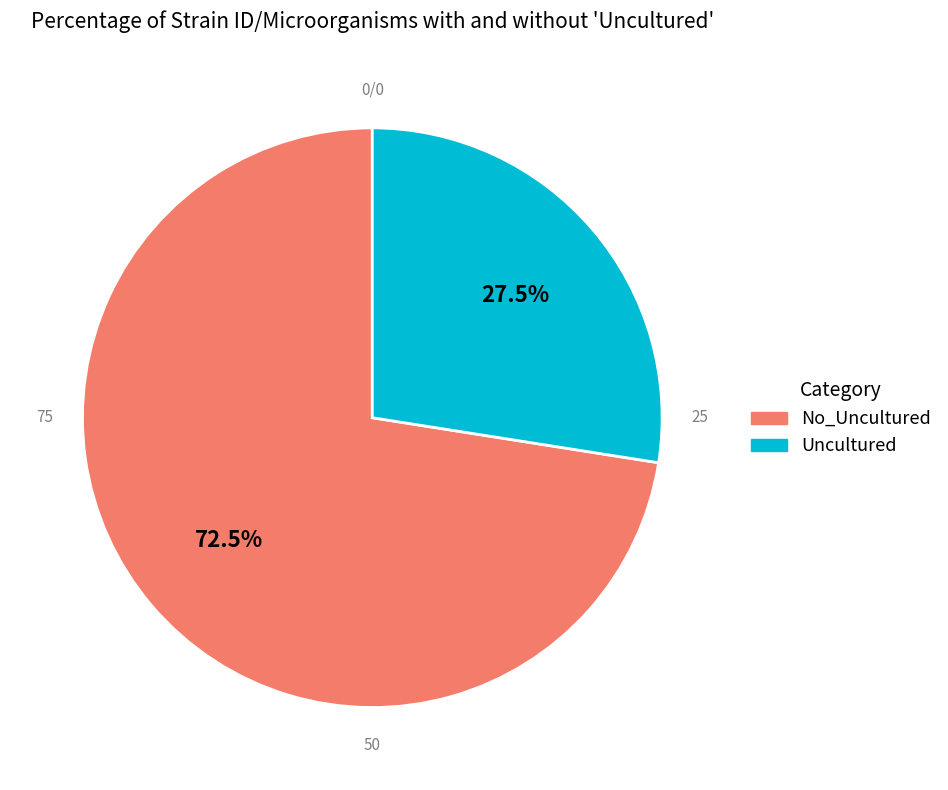

What is the smallest slice in the pie chart?

Uncultured